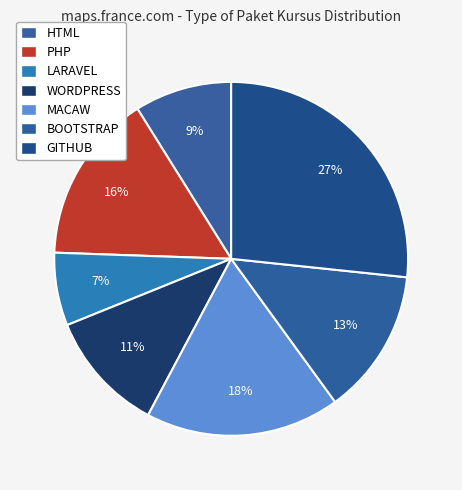

The LARAVEL slice represents 1% of the pie. True or false?

False